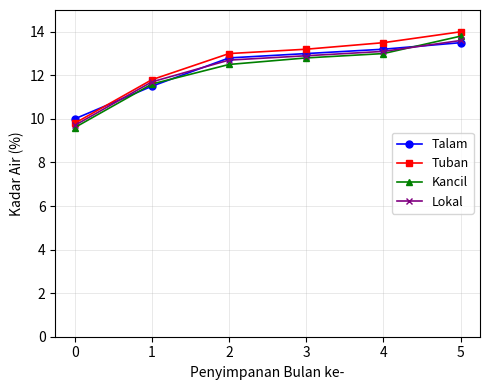

Is the value of Lokal at 0 greater than the value of Tuban at 1?

No